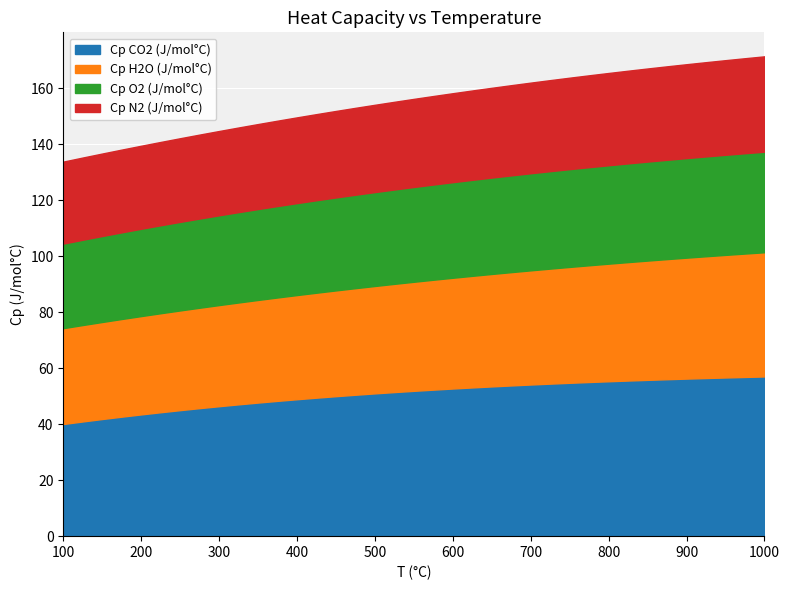

The value of Cp O2 (J/mol°C) at 325 is 32.3. True or false?

True